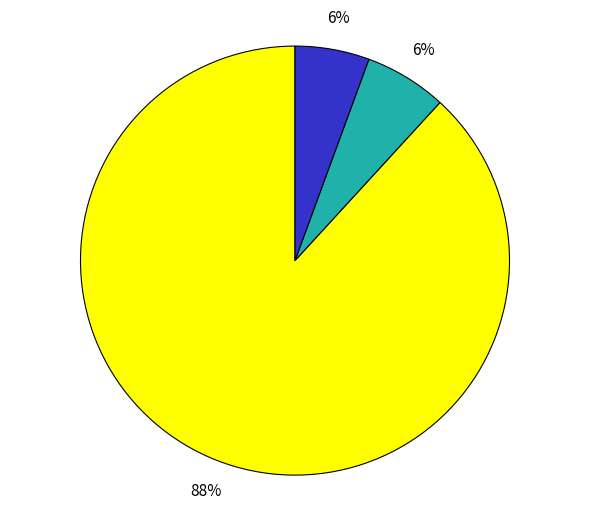

To the nearest percent, what is the average slice percentage?

33%